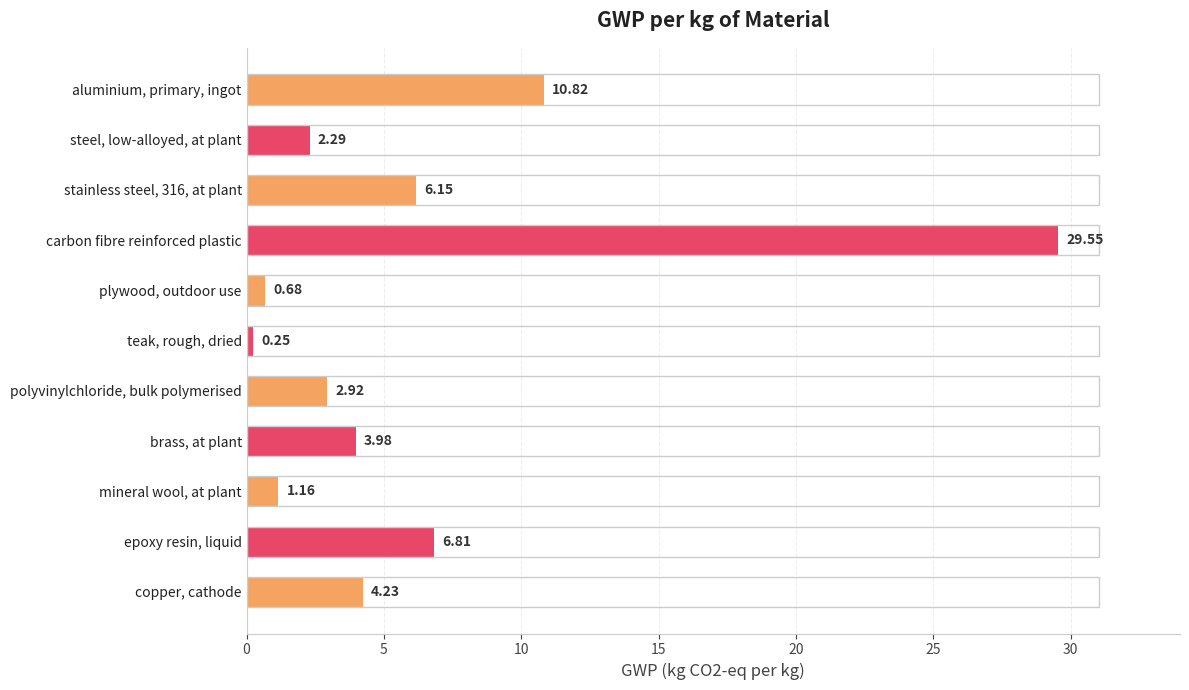

At which category does the chart reach its peak across all series?

carbon fibre reinforced plastic